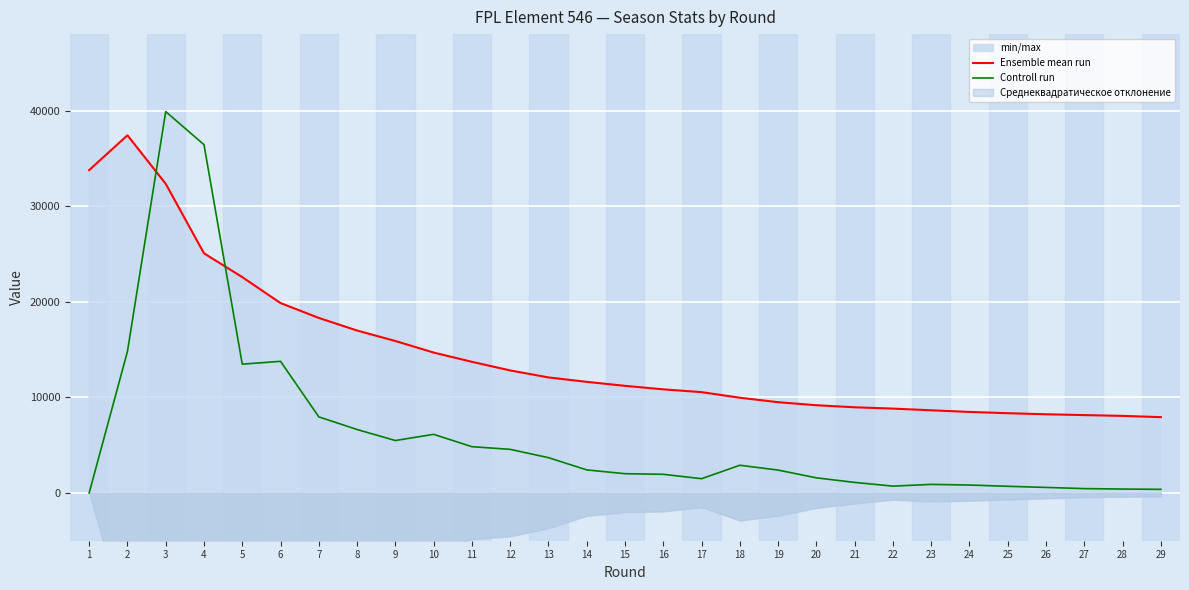

Rank the categories by Ensemble mean run value from highest to lowest.

2, 1, 3, 4, 5, 6, 7, 8, 9, 10, 11, 12, 13, 14, 15, 16, 17, 18, 19, 20, 21, 22, 23, 24, 25, 26, 27, 28, 29